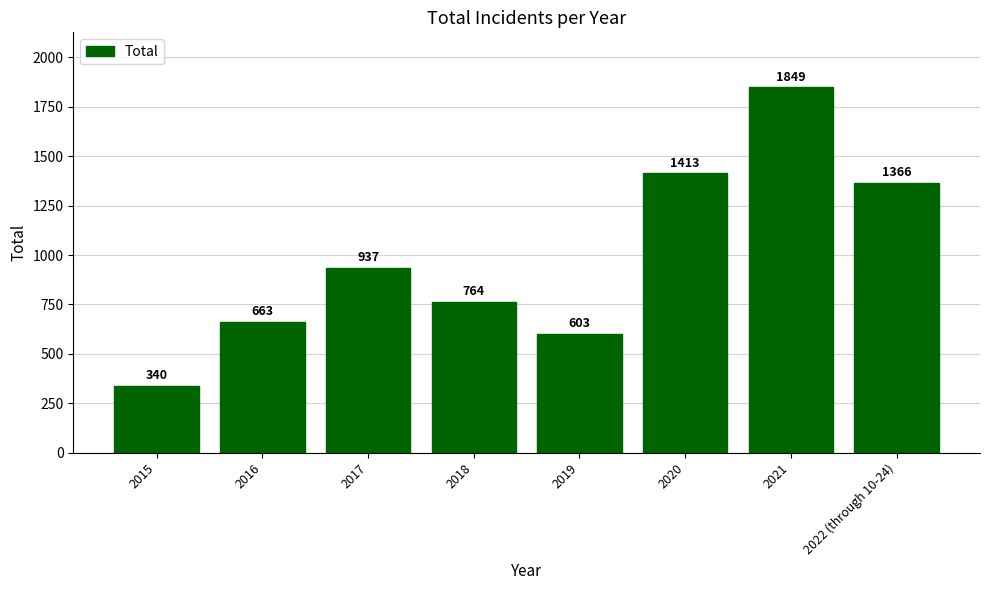

What is the label of the 7th bar from the right?

2016